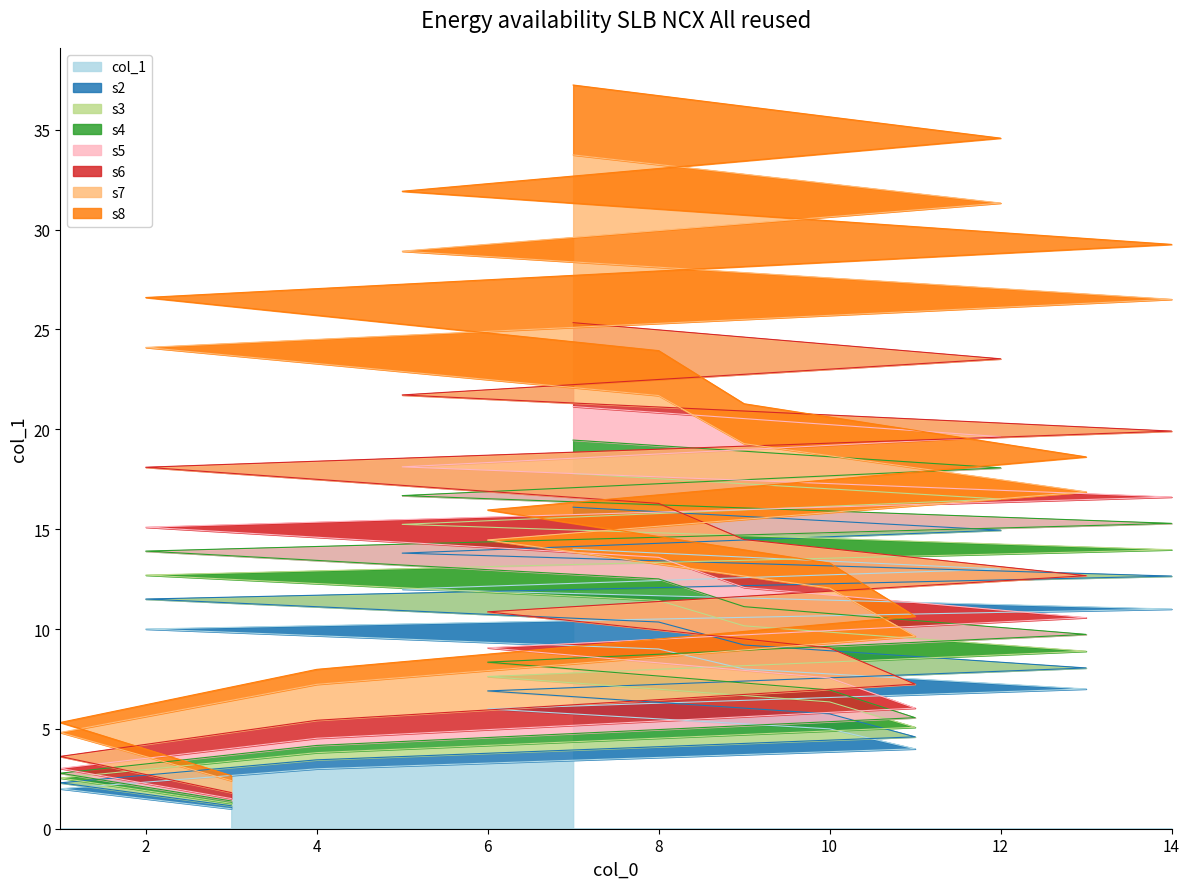

List the labels in order of value, largest first.

7, 12, 5, 14, 2, 8, 9, 13, 6, 10, 11, 4, 1, 3